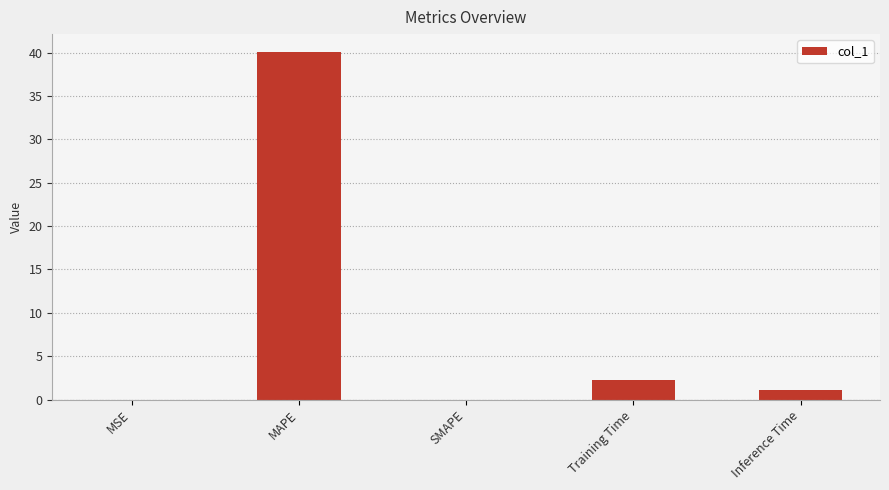

What is the sum of all values?

43.6